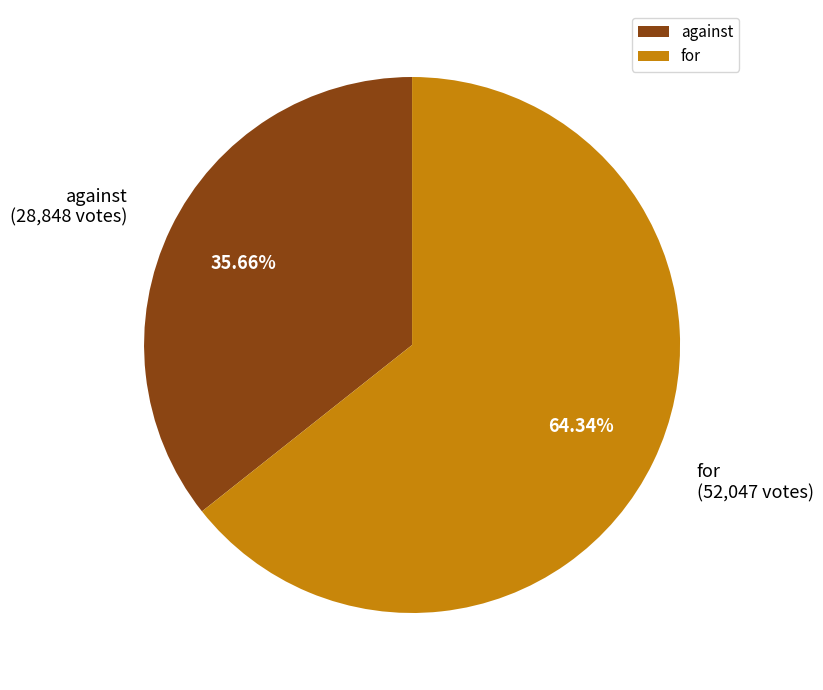

To the nearest percent, what portion does against represent?

36%